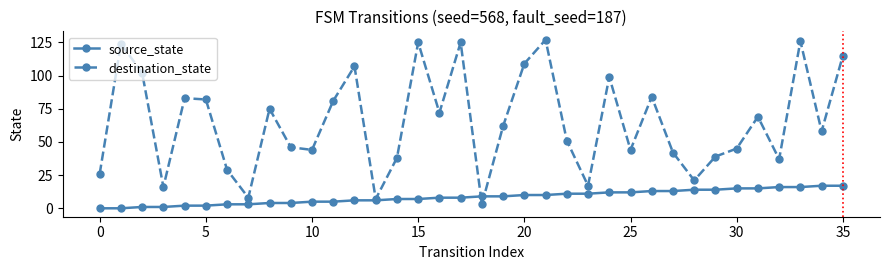

Which series changed the most between 25 and 31?

destination_state